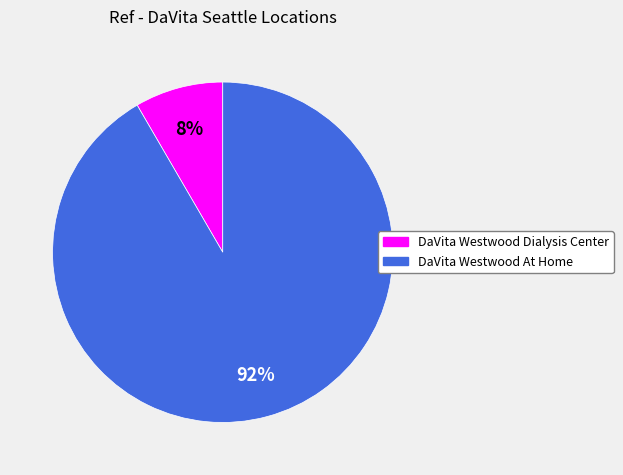

Does DaVita Westwood At Home account for over 50% of the chart?

Yes